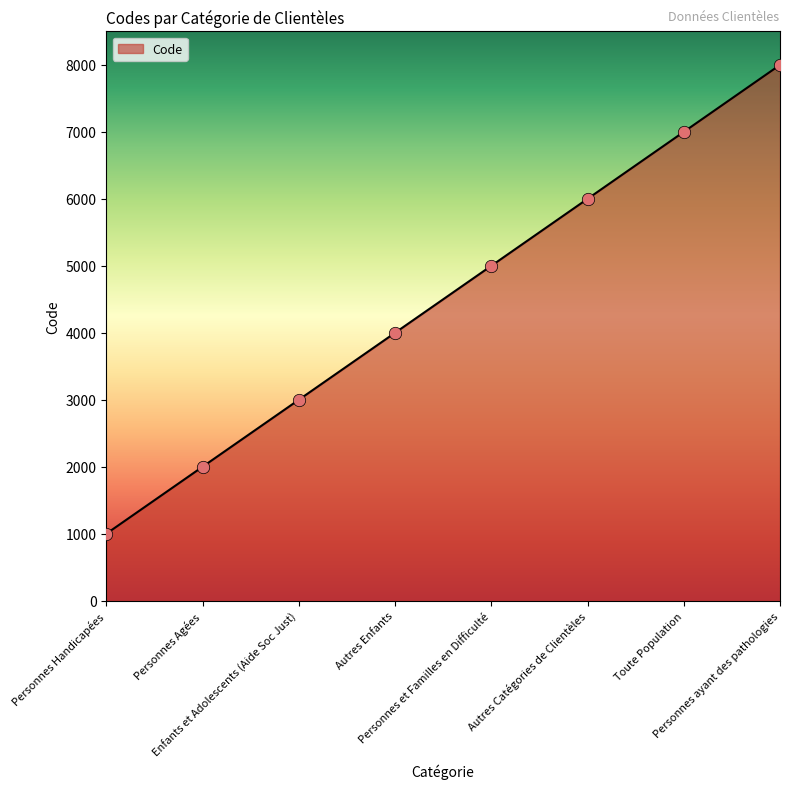

What is the change in value from Autres Enfants to Personnes et Familles en Difficulté?

+1000